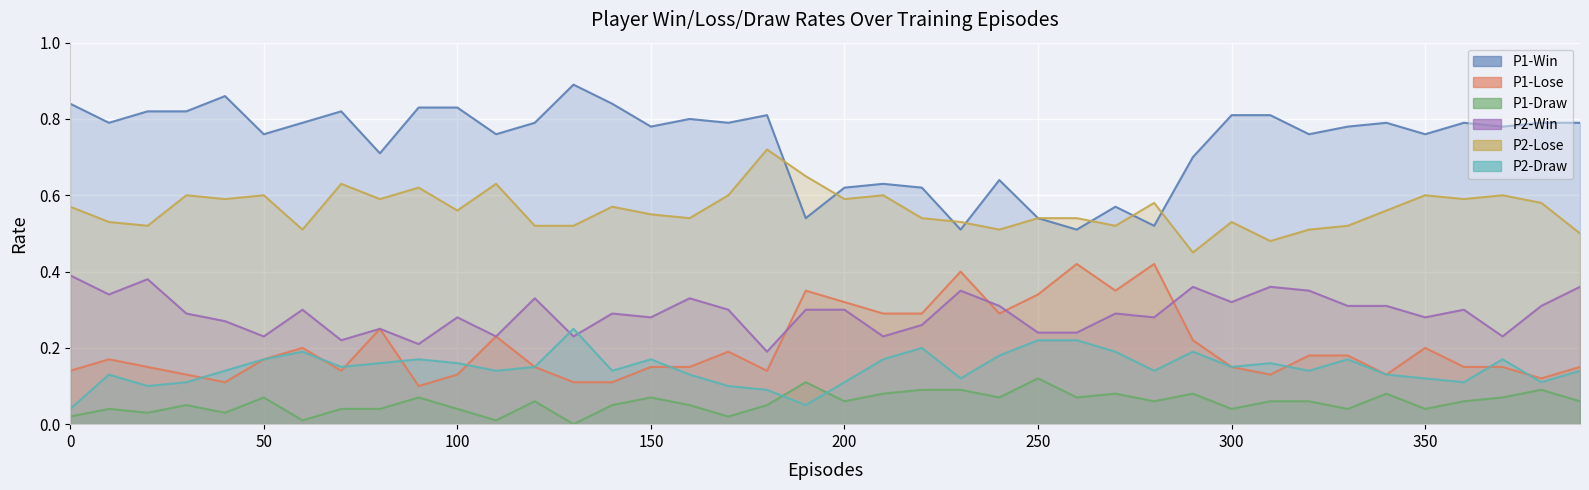

True or false: P2-Draw and P1-Win intersect in this chart.

False